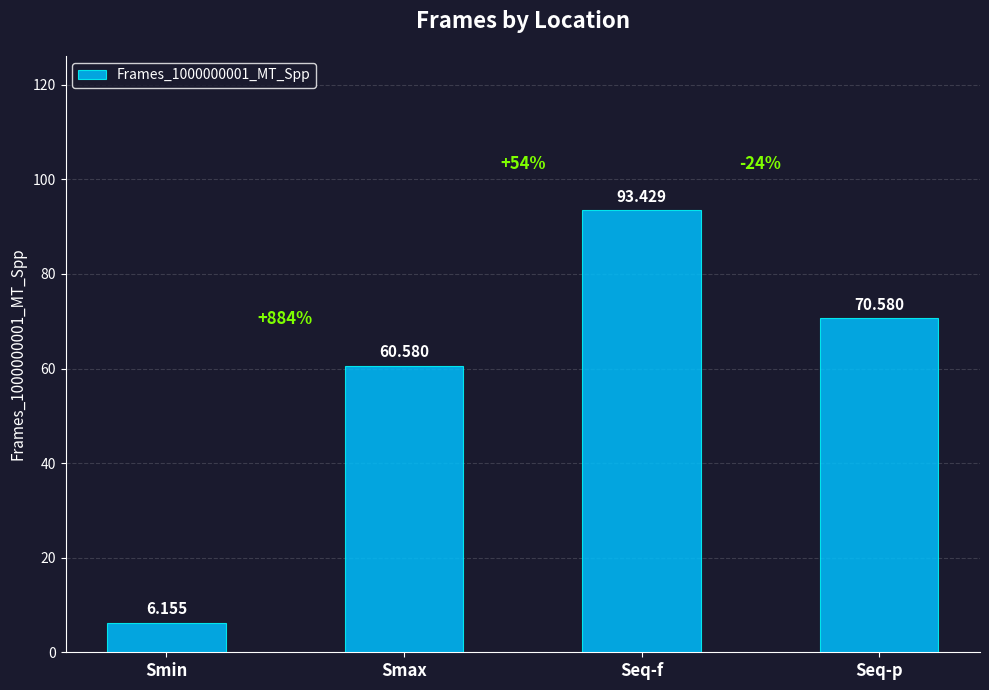

How many values exceed 70?

2